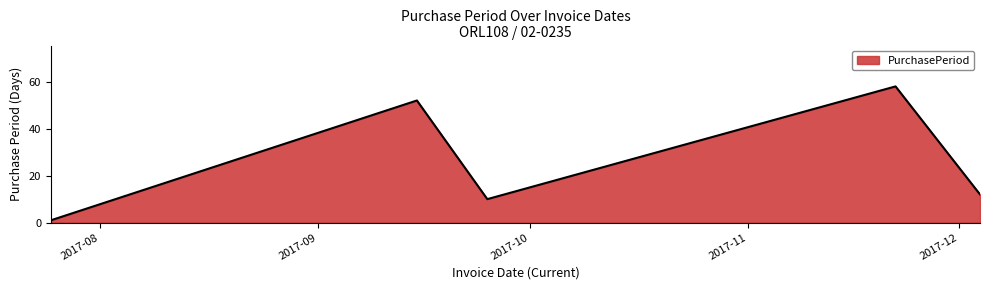

How many categories are shown in the chart?

5